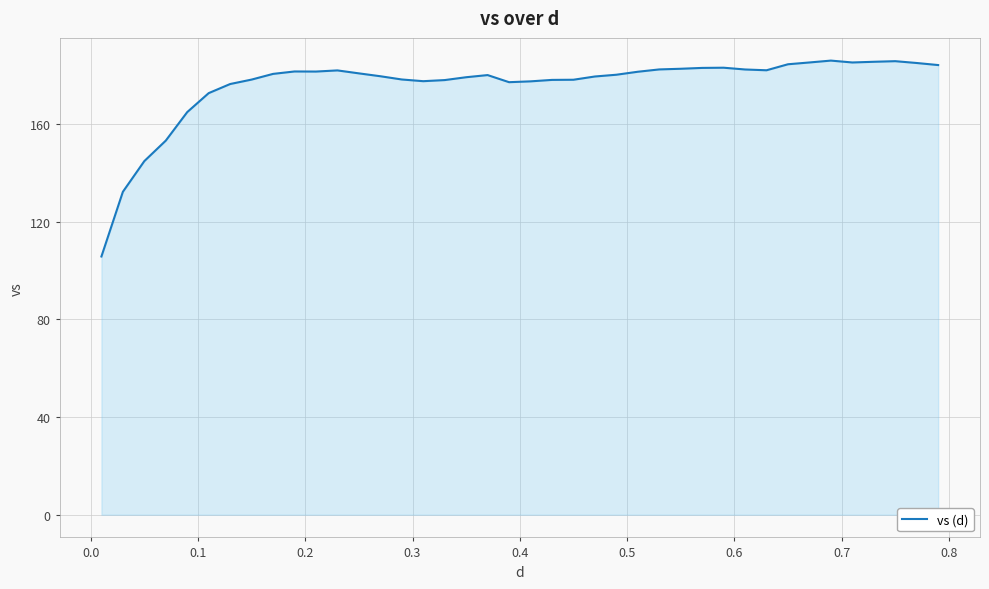

What is the greatest value displayed?

186.0